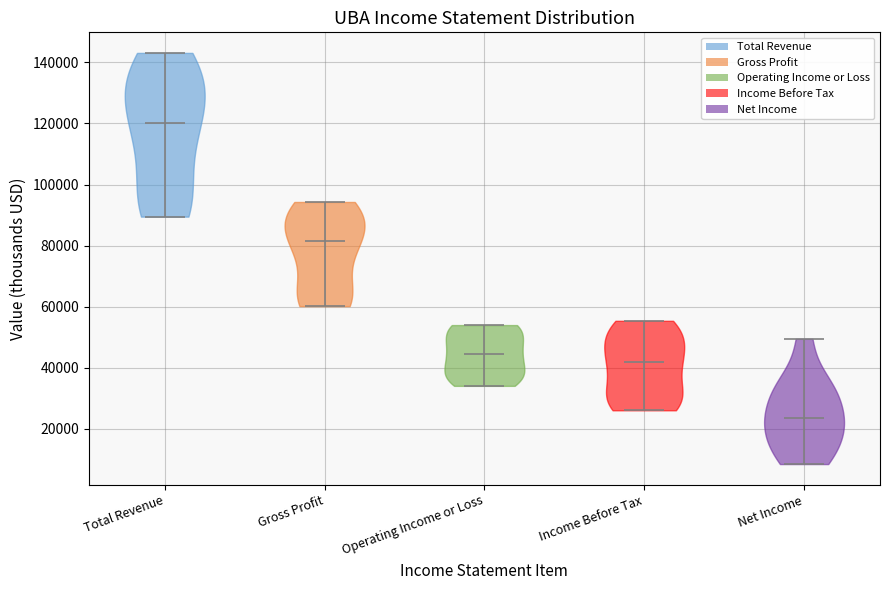

What is the highest point the violin for Total Revenue reaches on the y-axis? The values are not printed on the chart, so give them approximately, as read against the axis.

144000